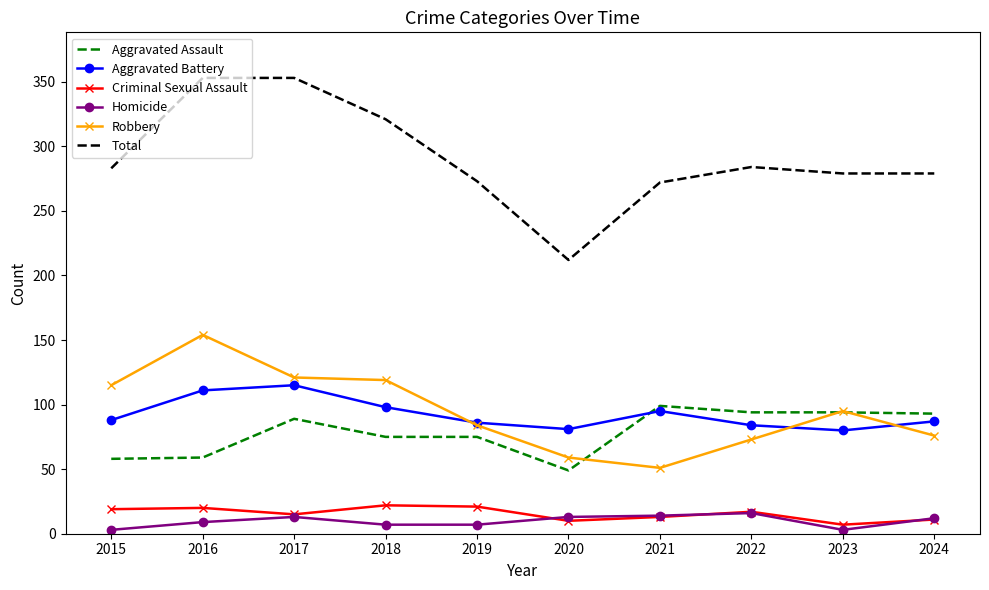

What is the total value across all series at 2016?

706